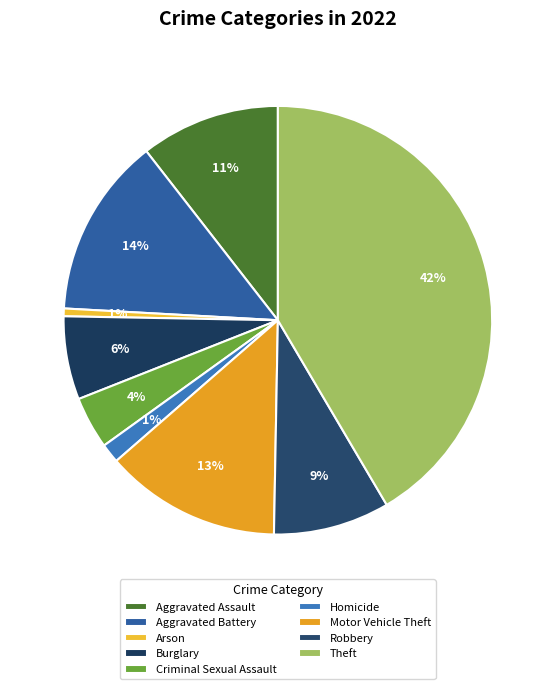

Is it true that Aggravated Assault is 20% of the pie?

False